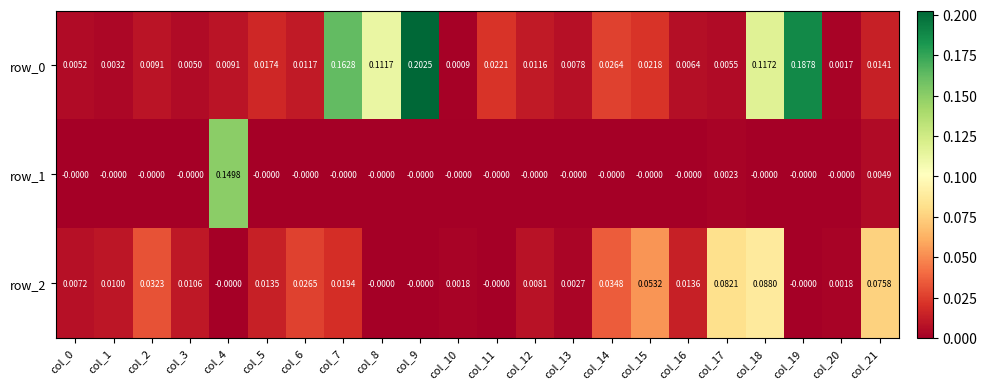

Count the number of categories in the chart.

22